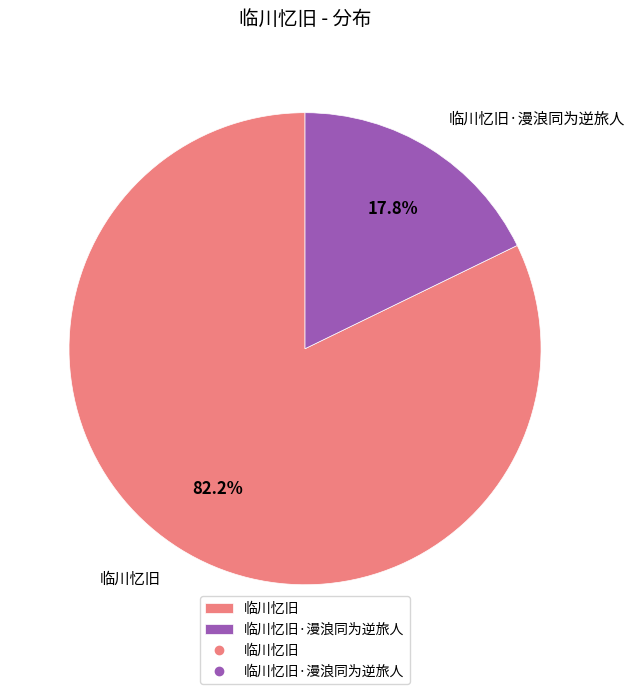

What is the ratio of the value at 临川忆旧 to the value at 临川忆旧·漫浪同为逆旅人?

4.6